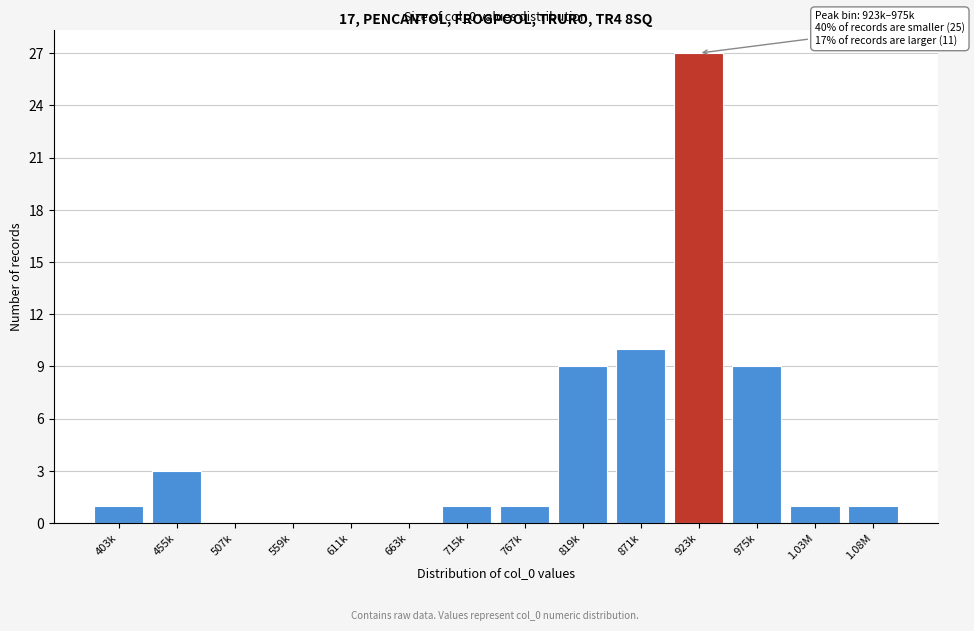

Reading right to left, what are all the values shown in this chart?

1.08M=1	1.03M=1	975k=9	923k=27	871k=10	819k=9	767k=1	715k=1	663k=0	611k=0	559k=0	507k=0	455k=3	403k=1